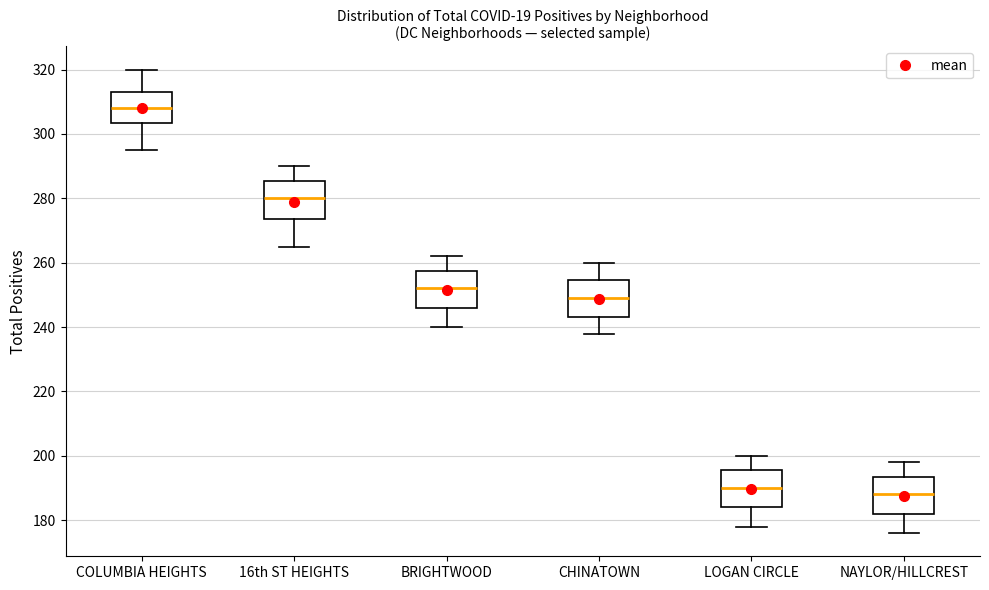

Where does the upper whisker of the box for NAYLOR/HILLCREST end on the y-axis? The values are not printed on the chart, so give them approximately, as read against the axis.

198